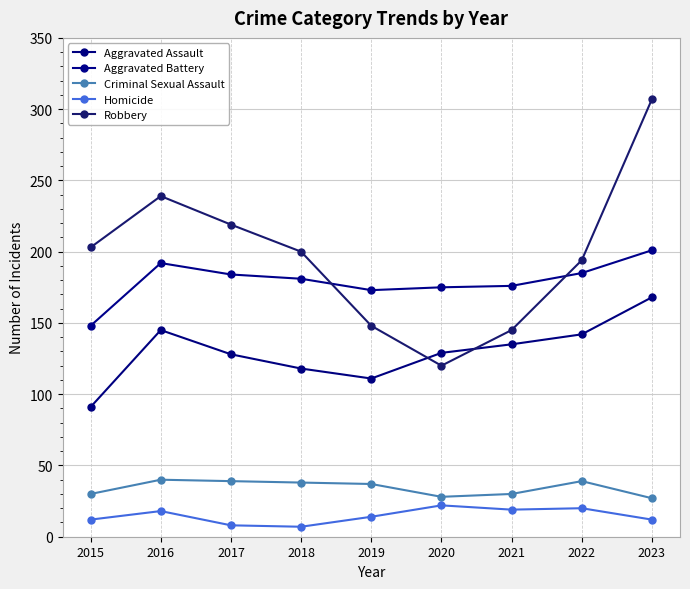

True or false: Aggravated Battery and Homicide cross at least once.

False